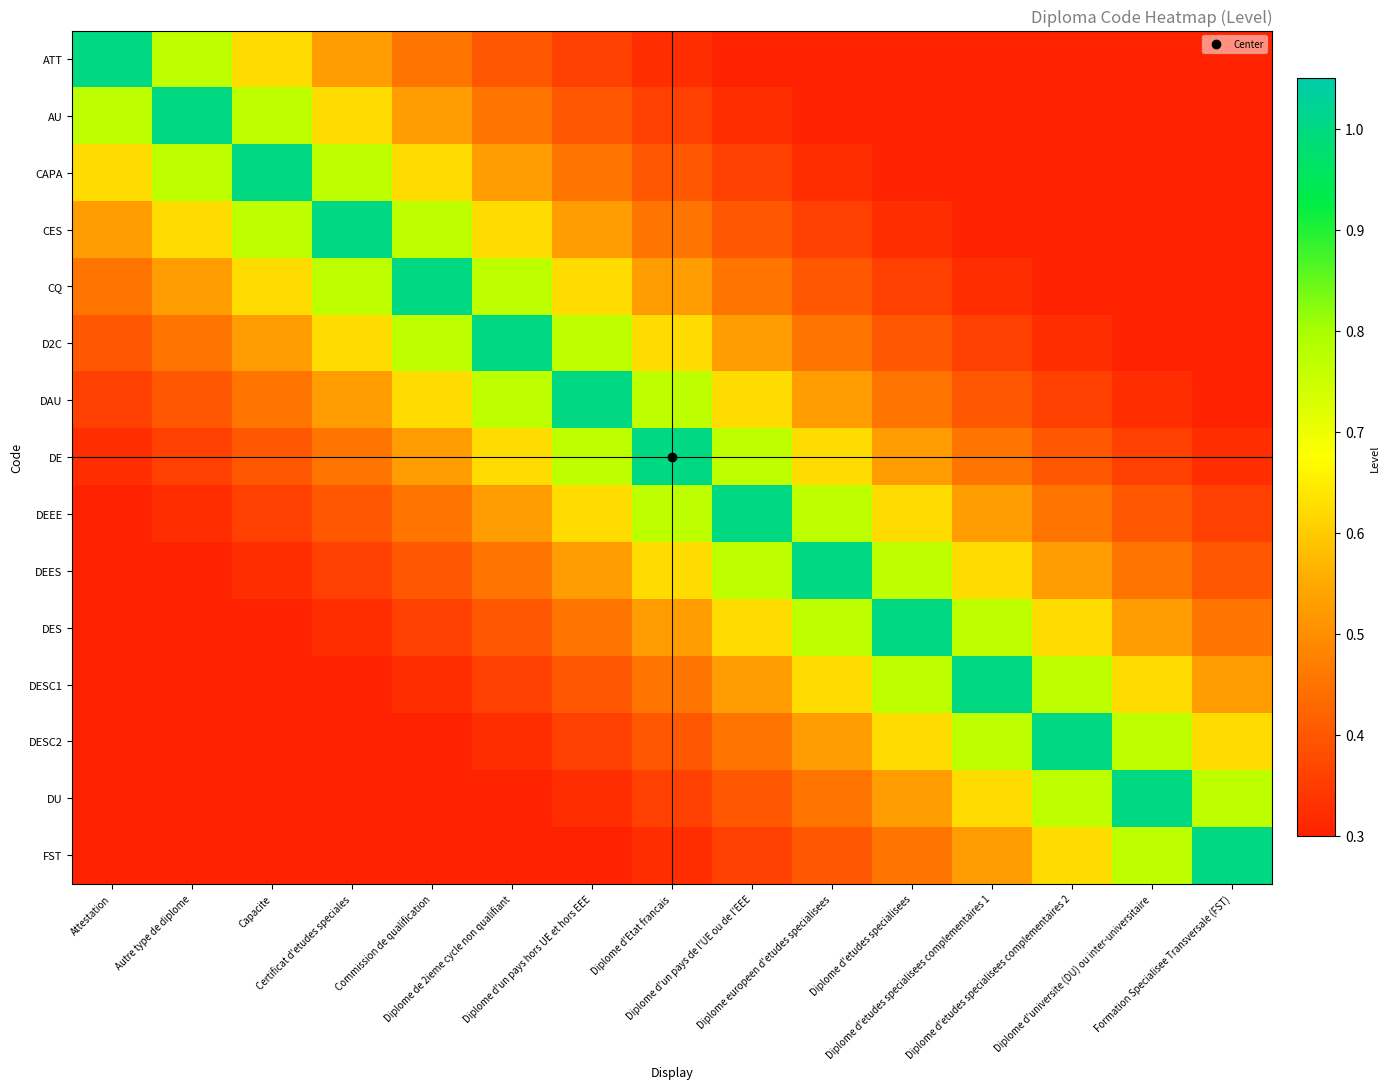

Reading left to right, what are all the values shown in this chart?

ATT: Attestation=1.0	Autre type de diplome=0.8	Capacite=0.6	Certificat d'etudes speciales=0.5	Commission de qualification=0.5	Diplome de 2ieme cycle non qualifiant=0.4	Diplome d'un pays hors UE et hors EEE=0.4	Diplome d'Etat francais=0.3	Diplome d'un pays de l'UE ou de l'EEE=0.3	Diplome europeen d'etudes specialisees=0.3	Diplome d'etudes specialisees=0.2	Diplome d'etudes specialisees complementaires 1=0.2	Diplome d'etudes specialisees complementaires 2=0.2	Diplome d'universite (DU) ou inter-universitaire=0.2	Formation Specialisee Transversale (FST)=0.2
AU: Attestation=0.8	Autre type de diplome=1.0	Capacite=0.8	Certificat d'etudes speciales=0.6	Commission de qualification=0.5	Diplome de 2ieme cycle non qualifiant=0.5	Diplome d'un pays hors UE et hors EEE=0.4	Diplome d'Etat francais=0.4	Diplome d'un pays de l'UE ou de l'EEE=0.3	Diplome europeen d'etudes specialisees=0.3	Diplome d'etudes specialisees=0.3	Diplome d'etudes specialisees complementaires 1=0.2	Diplome d'etudes specialisees complementaires 2=0.2	Diplome d'universite (DU) ou inter-universitaire=0.2	Formation Specialisee Transversale (FST)=0.2
CAPA: Attestation=0.6	Autre type de diplome=0.8	Capacite=1.0	Certificat d'etudes speciales=0.8	Commission de qualification=0.6	Diplome de 2ieme cycle non qualifiant=0.5	Diplome d'un pays hors UE et hors EEE=0.5	Diplome d'Etat francais=0.4	Diplome d'un pays de l'UE ou de l'EEE=0.4	Diplome europeen d'etudes specialisees=0.3	Diplome d'etudes specialisees=0.3	Diplome d'etudes specialisees complementaires 1=0.3	Diplome d'etudes specialisees complementaires 2=0.2	Diplome d'universite (DU) ou inter-universitaire=0.2	Formation Specialisee Transversale (FST)=0.2
CES: Attestation=0.5	Autre type de diplome=0.6	Capacite=0.8	Certificat d'etudes speciales=1.0	Commission de qualification=0.8	Diplome de 2ieme cycle non qualifiant=0.6	Diplome d'un pays hors UE et hors EEE=0.5	Diplome d'Etat francais=0.5	Diplome d'un pays de l'UE ou de l'EEE=0.4	Diplome europeen d'etudes specialisees=0.4	Diplome d'etudes specialisees=0.3	Diplome d'etudes specialisees complementaires 1=0.3	Diplome d'etudes specialisees complementaires 2=0.3	Diplome d'universite (DU) ou inter-universitaire=0.2	Formation Specialisee Transversale (FST)=0.2
CQ: Attestation=0.5	Autre type de diplome=0.5	Capacite=0.6	Certificat d'etudes speciales=0.8	Commission de qualification=1.0	Diplome de 2ieme cycle non qualifiant=0.8	Diplome d'un pays hors UE et hors EEE=0.6	Diplome d'Etat francais=0.5	Diplome d'un pays de l'UE ou de l'EEE=0.5	Diplome europeen d'etudes specialisees=0.4	Diplome d'etudes specialisees=0.4	Diplome d'etudes specialisees complementaires 1=0.3	Diplome d'etudes specialisees complementaires 2=0.3	Diplome d'universite (DU) ou inter-universitaire=0.3	Formation Specialisee Transversale (FST)=0.2
D2C: Attestation=0.4	Autre type de diplome=0.5	Capacite=0.5	Certificat d'etudes speciales=0.6	Commission de qualification=0.8	Diplome de 2ieme cycle non qualifiant=1.0	Diplome d'un pays hors UE et hors EEE=0.8	Diplome d'Etat francais=0.6	Diplome d'un pays de l'UE ou de l'EEE=0.5	Diplome europeen d'etudes specialisees=0.5	Diplome d'etudes specialisees=0.4	Diplome d'etudes specialisees complementaires 1=0.4	Diplome d'etudes specialisees complementaires 2=0.3	Diplome d'universite (DU) ou inter-universitaire=0.3	Formation Specialisee Transversale (FST)=0.3
DAU: Attestation=0.4	Autre type de diplome=0.4	Capacite=0.5	Certificat d'etudes speciales=0.5	Commission de qualification=0.6	Diplome de 2ieme cycle non qualifiant=0.8	Diplome d'un pays hors UE et hors EEE=1.0	Diplome d'Etat francais=0.8	Diplome d'un pays de l'UE ou de l'EEE=0.6	Diplome europeen d'etudes specialisees=0.5	Diplome d'etudes specialisees=0.5	Diplome d'etudes specialisees complementaires 1=0.4	Diplome d'etudes specialisees complementaires 2=0.4	Diplome d'universite (DU) ou inter-universitaire=0.3	Formation Specialisee Transversale (FST)=0.3
DE: Attestation=0.3	Autre type de diplome=0.4	Capacite=0.4	Certificat d'etudes speciales=0.5	Commission de qualification=0.5	Diplome de 2ieme cycle non qualifiant=0.6	Diplome d'un pays hors UE et hors EEE=0.8	Diplome d'Etat francais=1.0	Diplome d'un pays de l'UE ou de l'EEE=0.8	Diplome europeen d'etudes specialisees=0.6	Diplome d'etudes specialisees=0.5	Diplome d'etudes specialisees complementaires 1=0.5	Diplome d'etudes specialisees complementaires 2=0.4	Diplome d'universite (DU) ou inter-universitaire=0.4	Formation Specialisee Transversale (FST)=0.3
DEEE: Attestation=0.3	Autre type de diplome=0.3	Capacite=0.4	Certificat d'etudes speciales=0.4	Commission de qualification=0.5	Diplome de 2ieme cycle non qualifiant=0.5	Diplome d'un pays hors UE et hors EEE=0.6	Diplome d'Etat francais=0.8	Diplome d'un pays de l'UE ou de l'EEE=1.0	Diplome europeen d'etudes specialisees=0.8	Diplome d'etudes specialisees=0.6	Diplome d'etudes specialisees complementaires 1=0.5	Diplome d'etudes specialisees complementaires 2=0.5	Diplome d'universite (DU) ou inter-universitaire=0.4	Formation Specialisee Transversale (FST)=0.4
DEES: Attestation=0.3	Autre type de diplome=0.3	Capacite=0.3	Certificat d'etudes speciales=0.4	Commission de qualification=0.4	Diplome de 2ieme cycle non qualifiant=0.5	Diplome d'un pays hors UE et hors EEE=0.5	Diplome d'Etat francais=0.6	Diplome d'un pays de l'UE ou de l'EEE=0.8	Diplome europeen d'etudes specialisees=1.0	Diplome d'etudes specialisees=0.8	Diplome d'etudes specialisees complementaires 1=0.6	Diplome d'etudes specialisees complementaires 2=0.5	Diplome d'universite (DU) ou inter-universitaire=0.5	Formation Specialisee Transversale (FST)=0.4
DES: Attestation=0.2	Autre type de diplome=0.3	Capacite=0.3	Certificat d'etudes speciales=0.3	Commission de qualification=0.4	Diplome de 2ieme cycle non qualifiant=0.4	Diplome d'un pays hors UE et hors EEE=0.5	Diplome d'Etat francais=0.5	Diplome d'un pays de l'UE ou de l'EEE=0.6	Diplome europeen d'etudes specialisees=0.8	Diplome d'etudes specialisees=1.0	Diplome d'etudes specialisees complementaires 1=0.8	Diplome d'etudes specialisees complementaires 2=0.6	Diplome d'universite (DU) ou inter-universitaire=0.5	Formation Specialisee Transversale (FST)=0.5
DESC1: Attestation=0.2	Autre type de diplome=0.2	Capacite=0.3	Certificat d'etudes speciales=0.3	Commission de qualification=0.3	Diplome de 2ieme cycle non qualifiant=0.4	Diplome d'un pays hors UE et hors EEE=0.4	Diplome d'Etat francais=0.5	Diplome d'un pays de l'UE ou de l'EEE=0.5	Diplome europeen d'etudes specialisees=0.6	Diplome d'etudes specialisees=0.8	Diplome d'etudes specialisees complementaires 1=1.0	Diplome d'etudes specialisees complementaires 2=0.8	Diplome d'universite (DU) ou inter-universitaire=0.6	Formation Specialisee Transversale (FST)=0.5
DESC2: Attestation=0.2	Autre type de diplome=0.2	Capacite=0.2	Certificat d'etudes speciales=0.3	Commission de qualification=0.3	Diplome de 2ieme cycle non qualifiant=0.3	Diplome d'un pays hors UE et hors EEE=0.4	Diplome d'Etat francais=0.4	Diplome d'un pays de l'UE ou de l'EEE=0.5	Diplome europeen d'etudes specialisees=0.5	Diplome d'etudes specialisees=0.6	Diplome d'etudes specialisees complementaires 1=0.8	Diplome d'etudes specialisees complementaires 2=1.0	Diplome d'universite (DU) ou inter-universitaire=0.8	Formation Specialisee Transversale (FST)=0.6
DU: Attestation=0.2	Autre type de diplome=0.2	Capacite=0.2	Certificat d'etudes speciales=0.2	Commission de qualification=0.3	Diplome de 2ieme cycle non qualifiant=0.3	Diplome d'un pays hors UE et hors EEE=0.3	Diplome d'Etat francais=0.4	Diplome d'un pays de l'UE ou de l'EEE=0.4	Diplome europeen d'etudes specialisees=0.5	Diplome d'etudes specialisees=0.5	Diplome d'etudes specialisees complementaires 1=0.6	Diplome d'etudes specialisees complementaires 2=0.8	Diplome d'universite (DU) ou inter-universitaire=1.0	Formation Specialisee Transversale (FST)=0.8
FST: Attestation=0.2	Autre type de diplome=0.2	Capacite=0.2	Certificat d'etudes speciales=0.2	Commission de qualification=0.2	Diplome de 2ieme cycle non qualifiant=0.3	Diplome d'un pays hors UE et hors EEE=0.3	Diplome d'Etat francais=0.3	Diplome d'un pays de l'UE ou de l'EEE=0.4	Diplome europeen d'etudes specialisees=0.4	Diplome d'etudes specialisees=0.5	Diplome d'etudes specialisees complementaires 1=0.5	Diplome d'etudes specialisees complementaires 2=0.6	Diplome d'universite (DU) ou inter-universitaire=0.8	Formation Specialisee Transversale (FST)=1.0